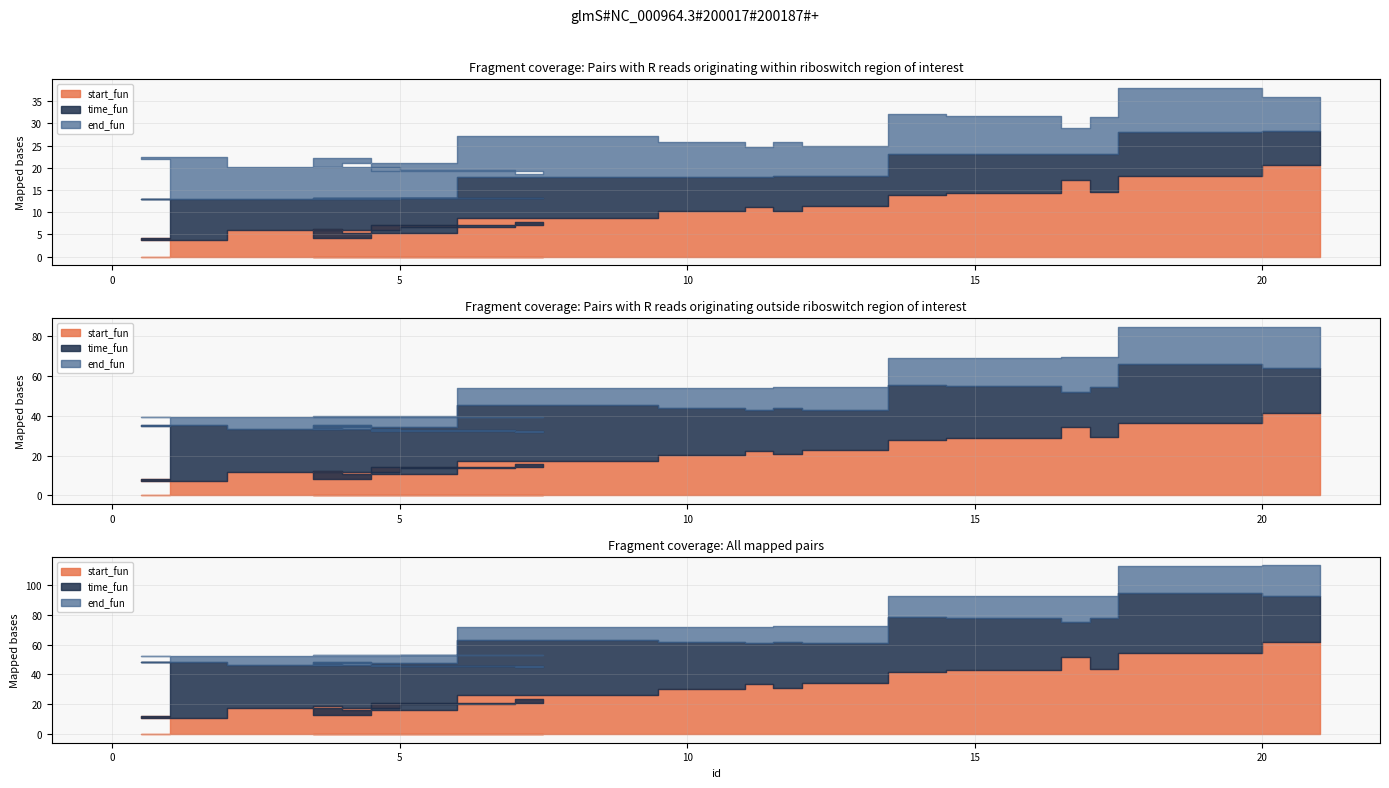

Where is the first local minimum for time_fun?

8